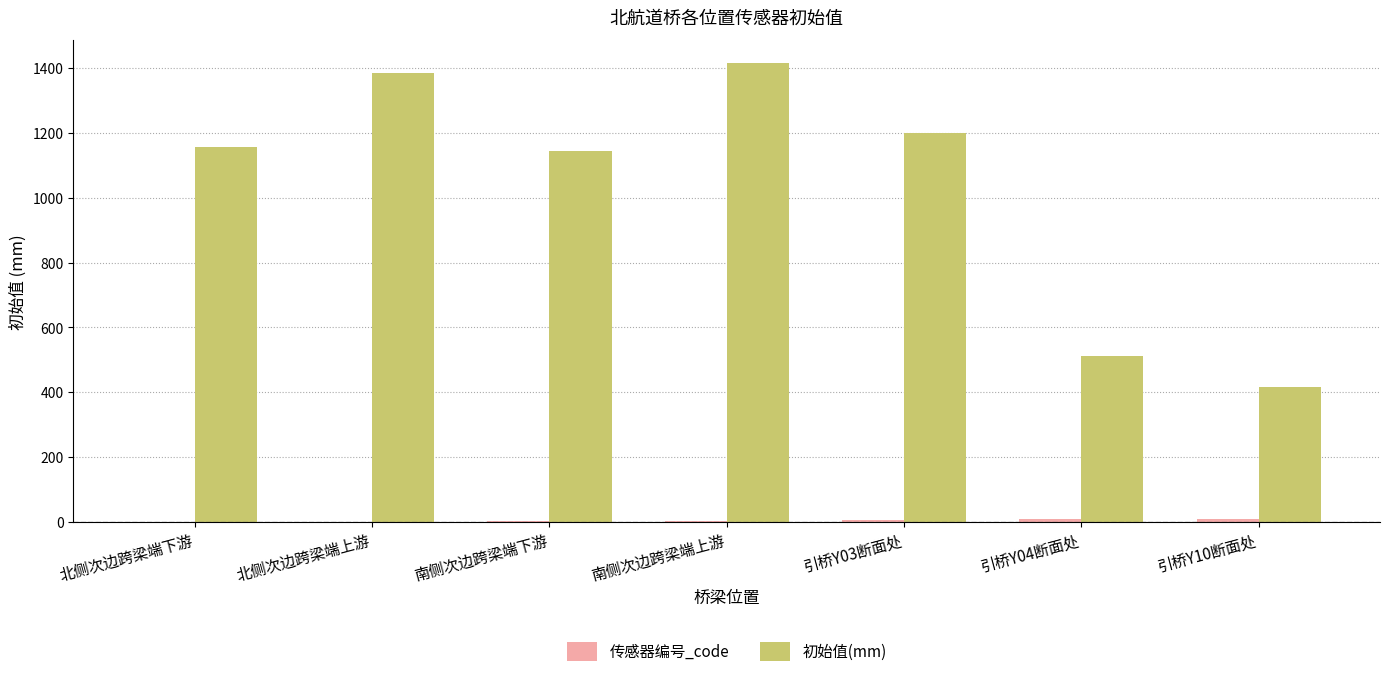

Which label corresponds to the largest value in the chart?

南侧次边跨梁端上游